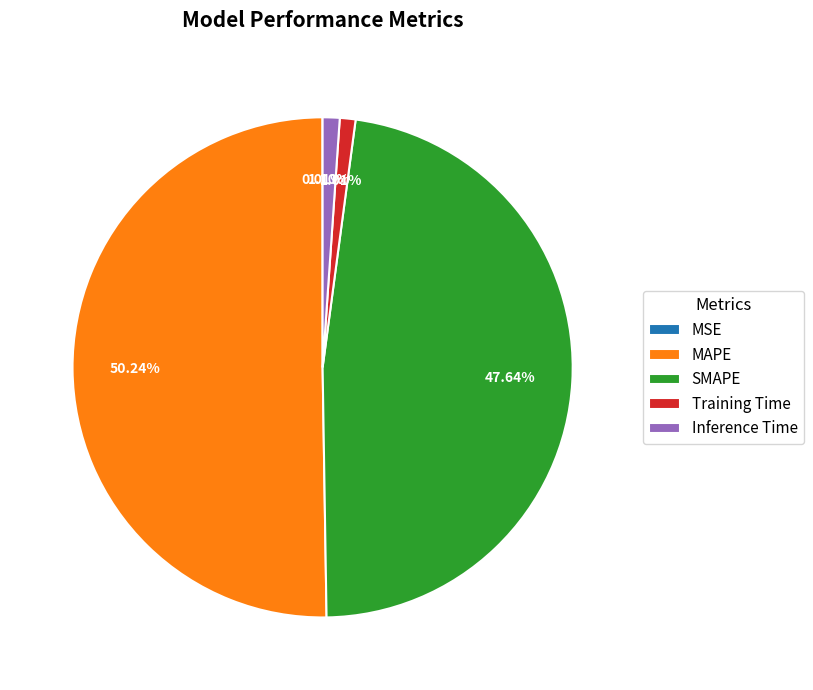

Between MAPE and Inference Time, which is larger?

MAPE